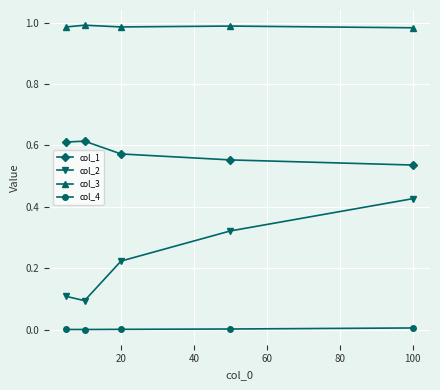

True or false: col_2 has more than 1 interior local peaks.

False